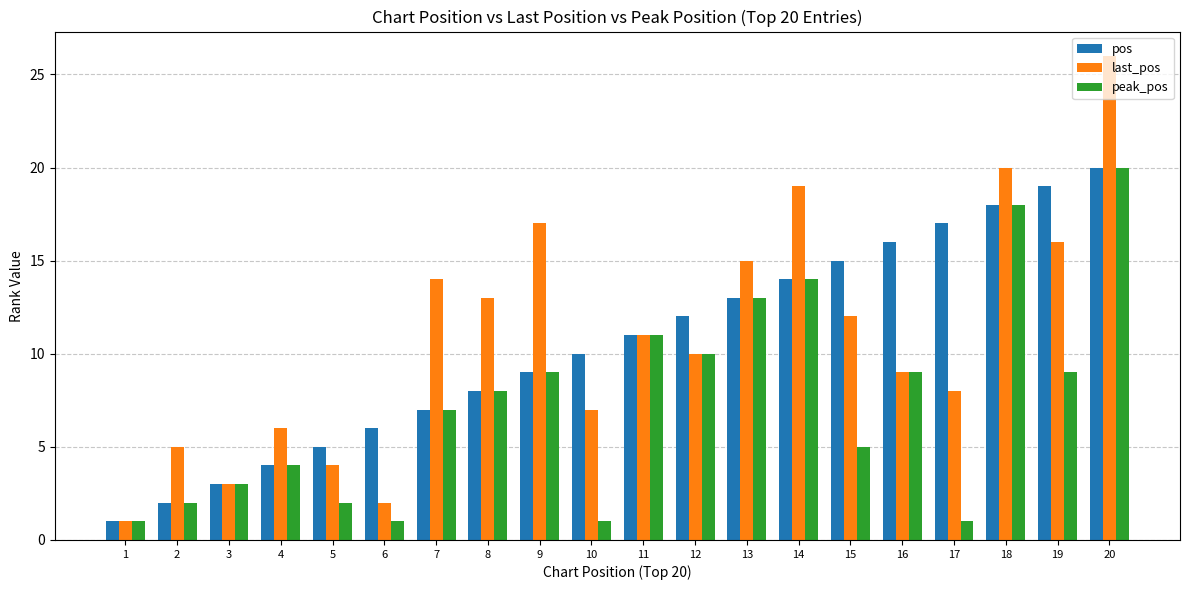

What is the greatest value displayed?

26